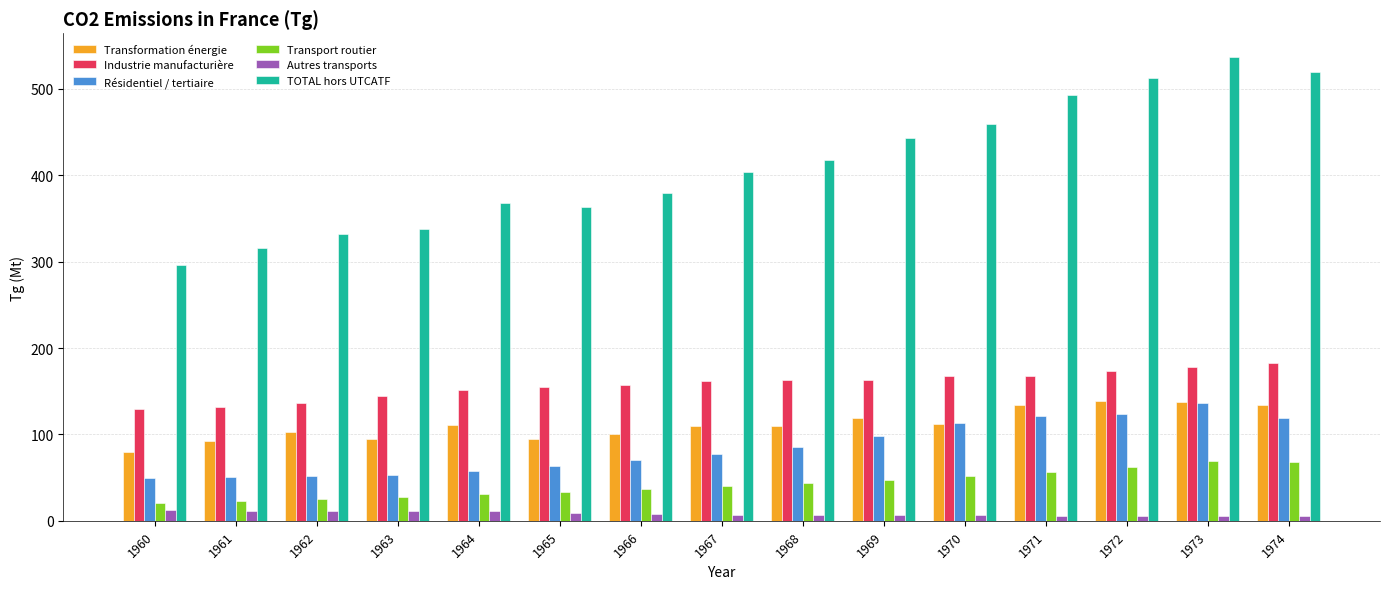

What are all the series names shown in the legend?

Transformation énergie, Industrie manufacturière, Résidentiel / tertiaire, Transport routier, Autres transports, TOTAL hors UTCATF